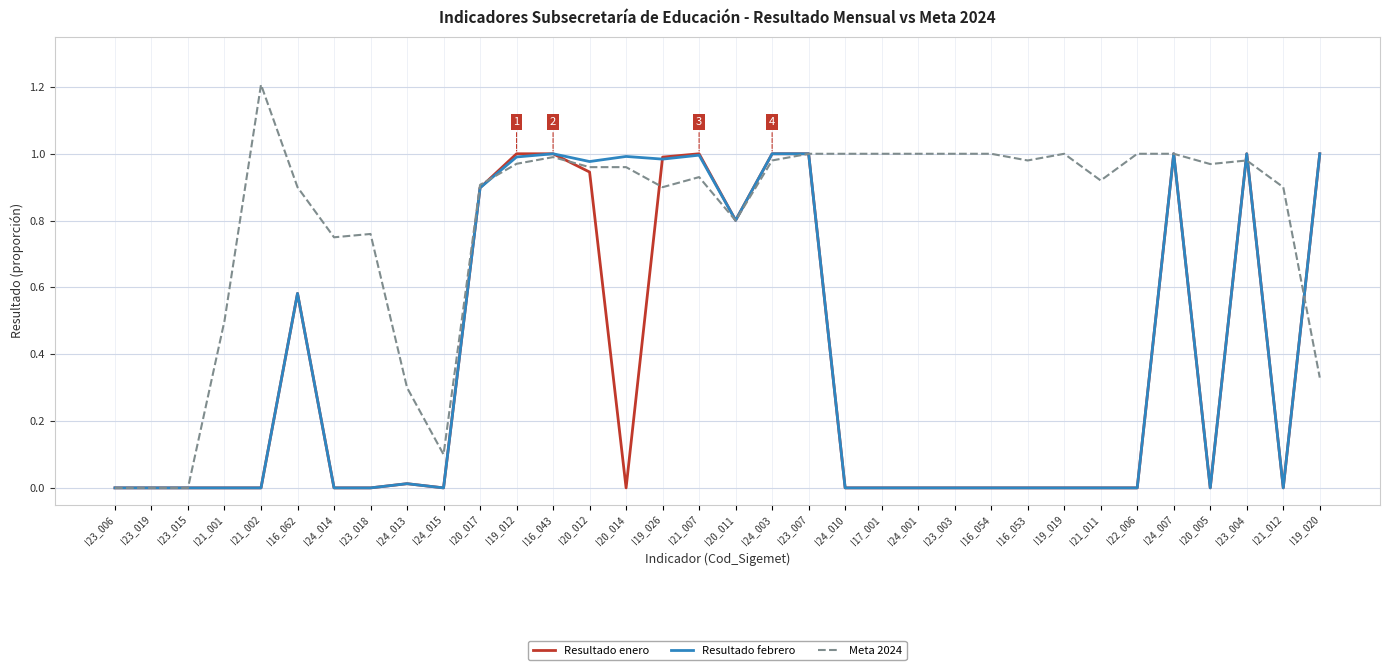

What position from the right is I19_012?

23